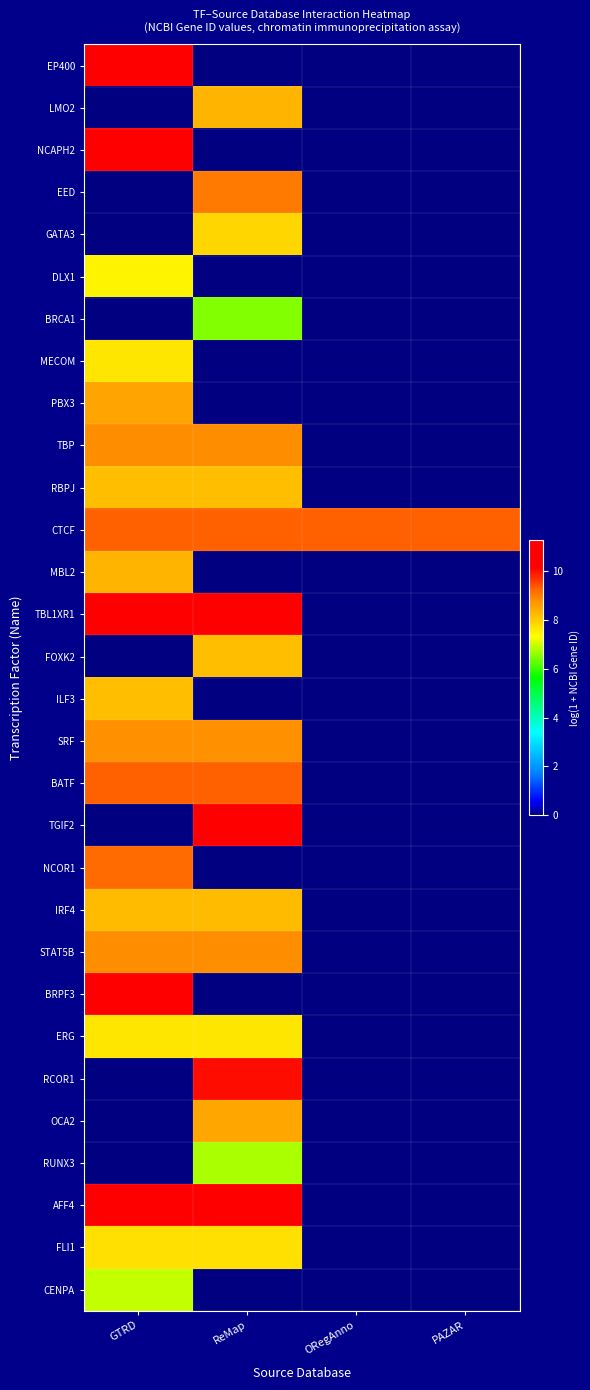

What is the total value across all series at PAZAR?

9.3